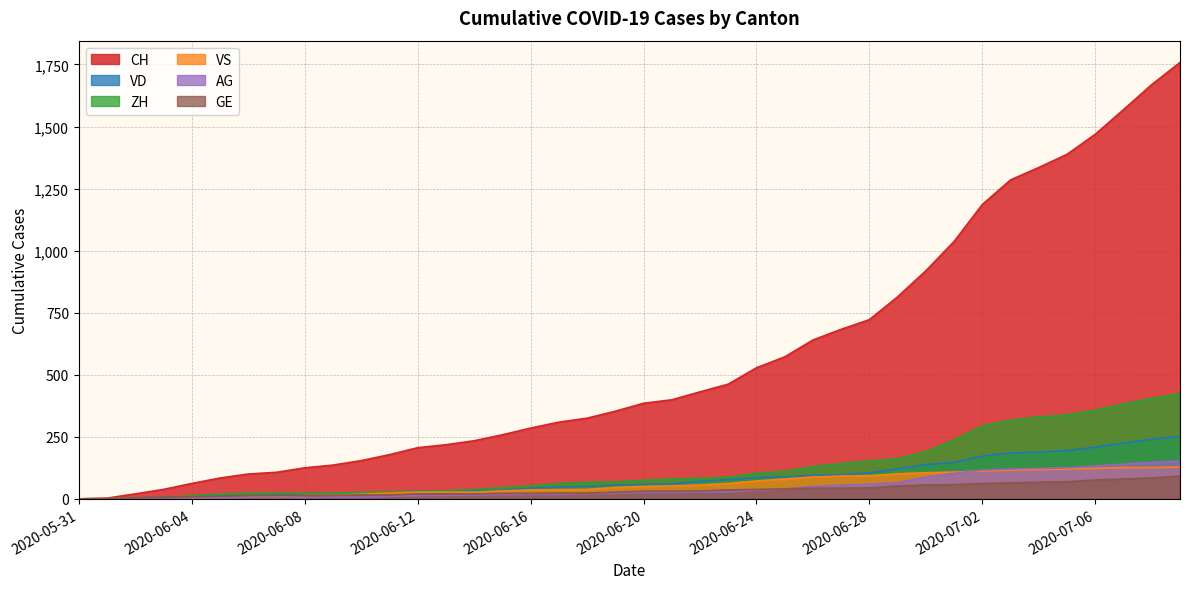

The value of VD at 2020-06-10 is 10. True or false?

False